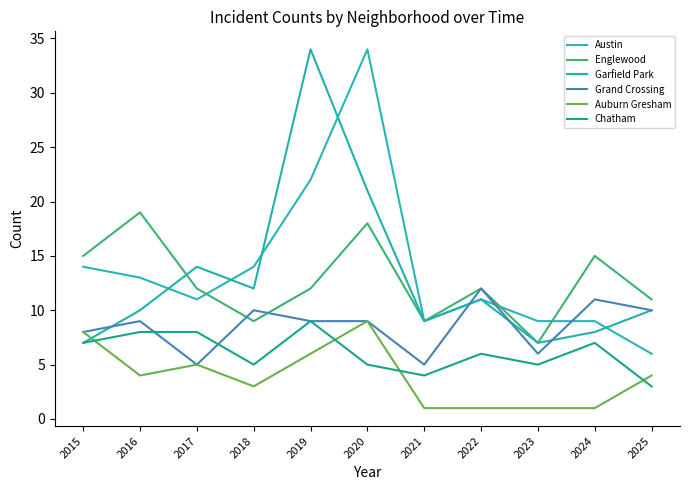

At which label does Chatham reach its peak?

2019